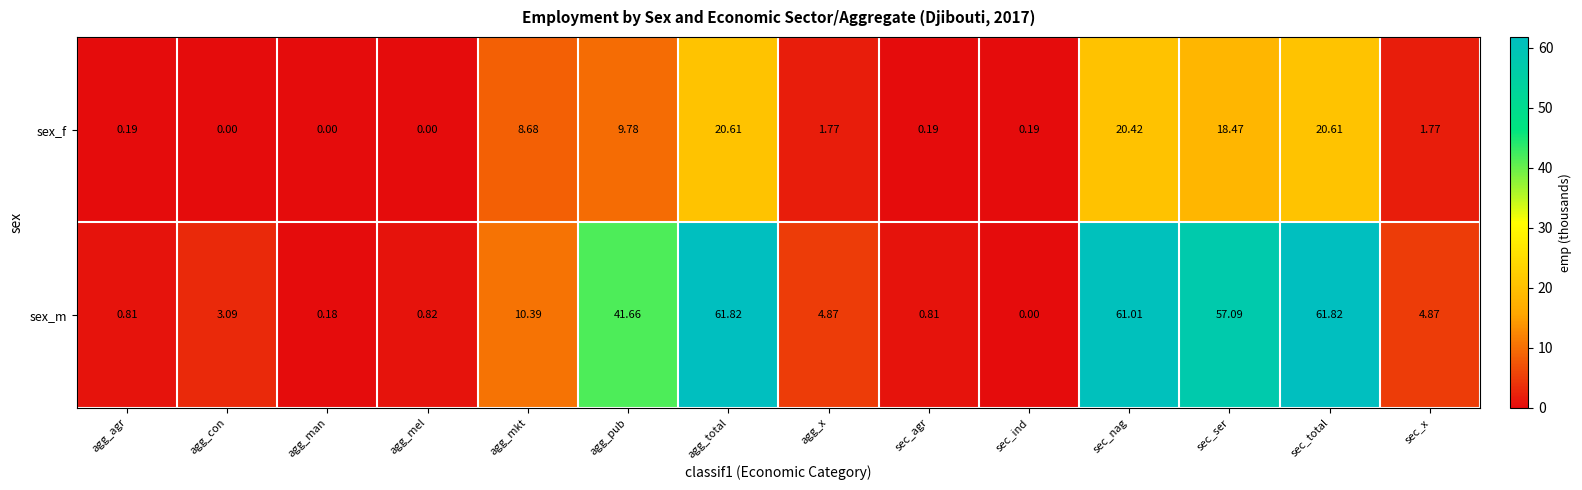

At which label does sex_m first exceed 4?

agg_mkt